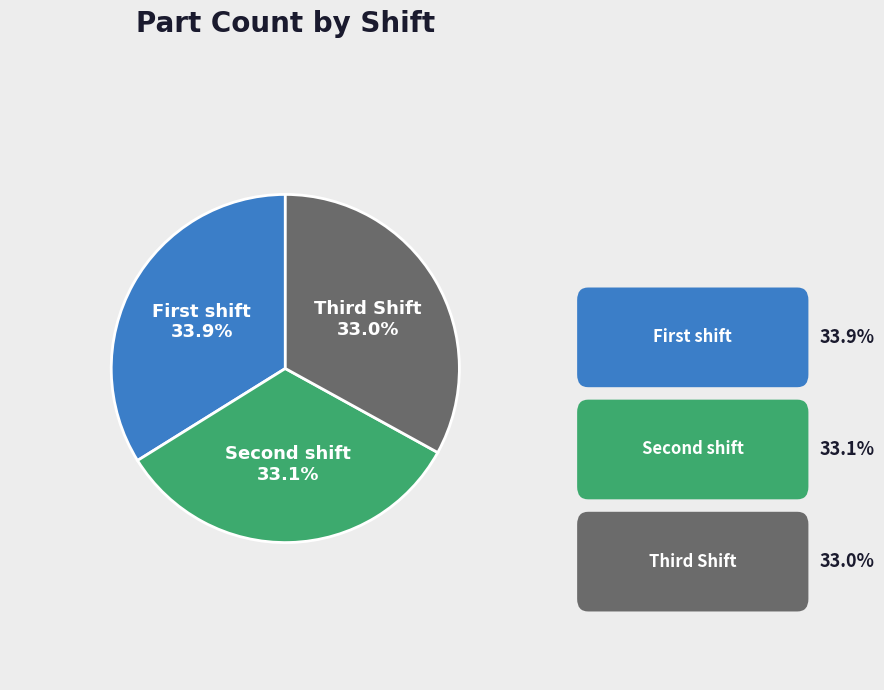

Is there any slice that represents more than half of the pie?

No